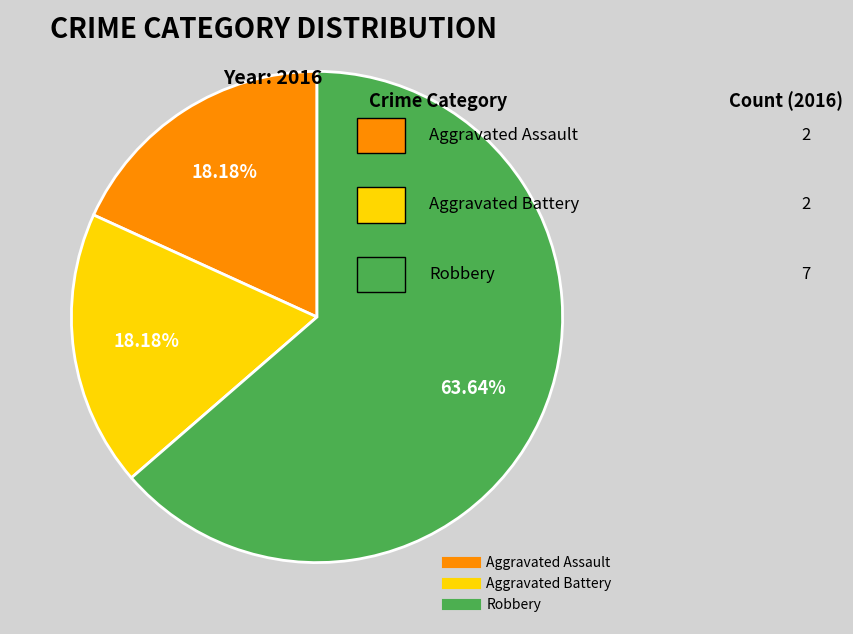

Which has a higher value, Robbery or Aggravated Assault?

Robbery